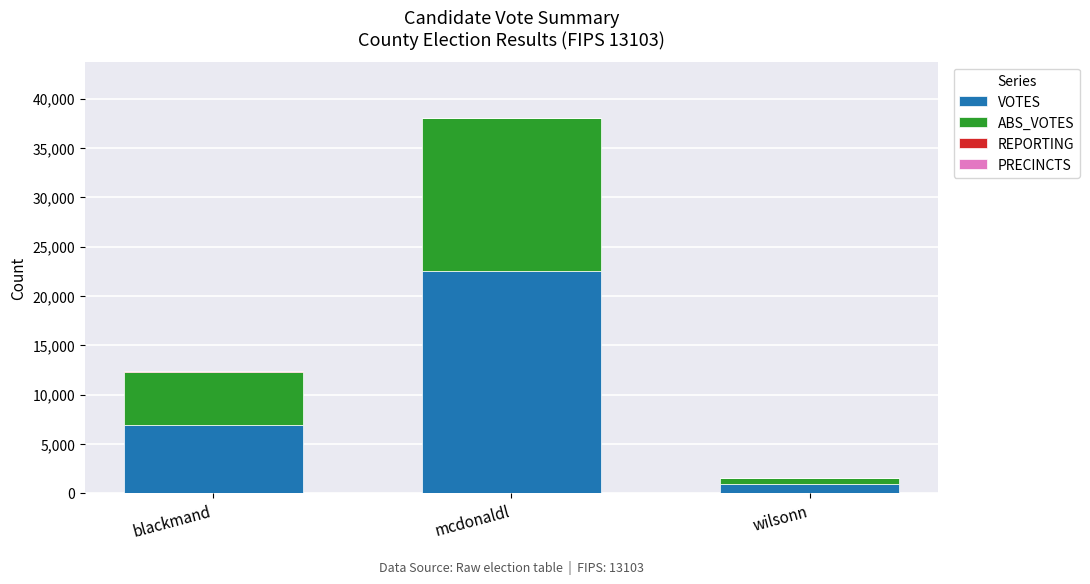

What is the maximum value for VOTES?

22539